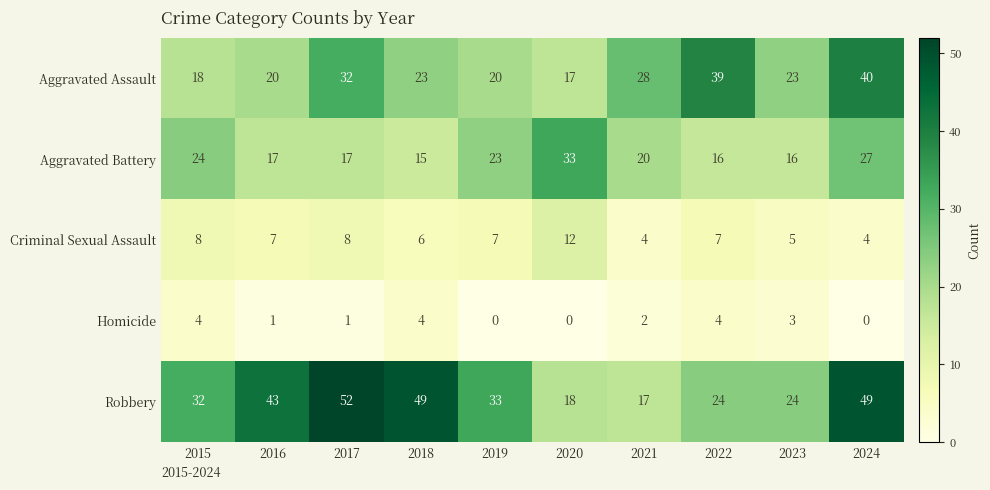

The Robbery series shows 17 at 2021. True or false?

True